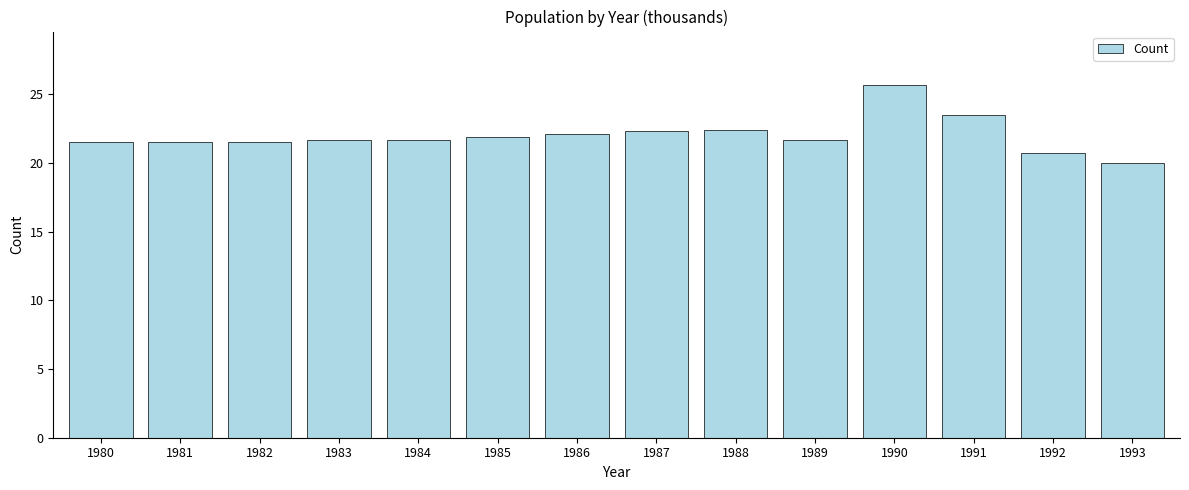

What is the average value?

22.0